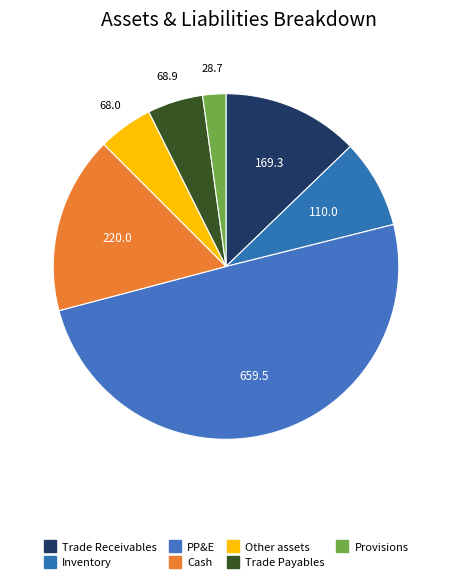

The Cash slice represents 17% of the pie. True or false?

True